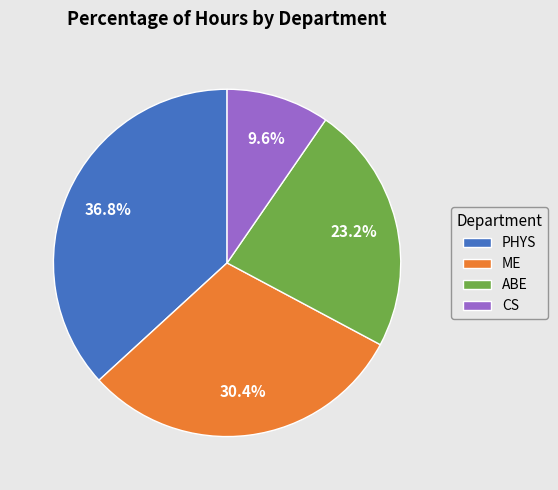

Which category has the biggest portion of the pie?

PHYS